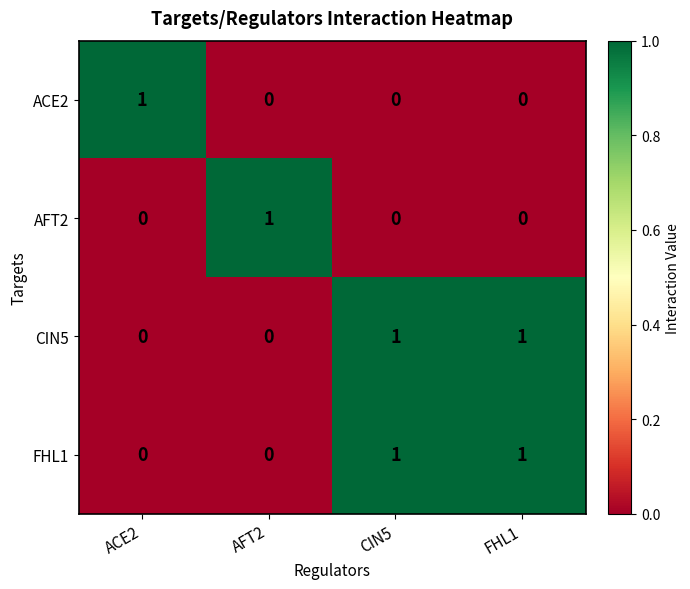

True or false: FHL1 has a value of 1 at CIN5.

True